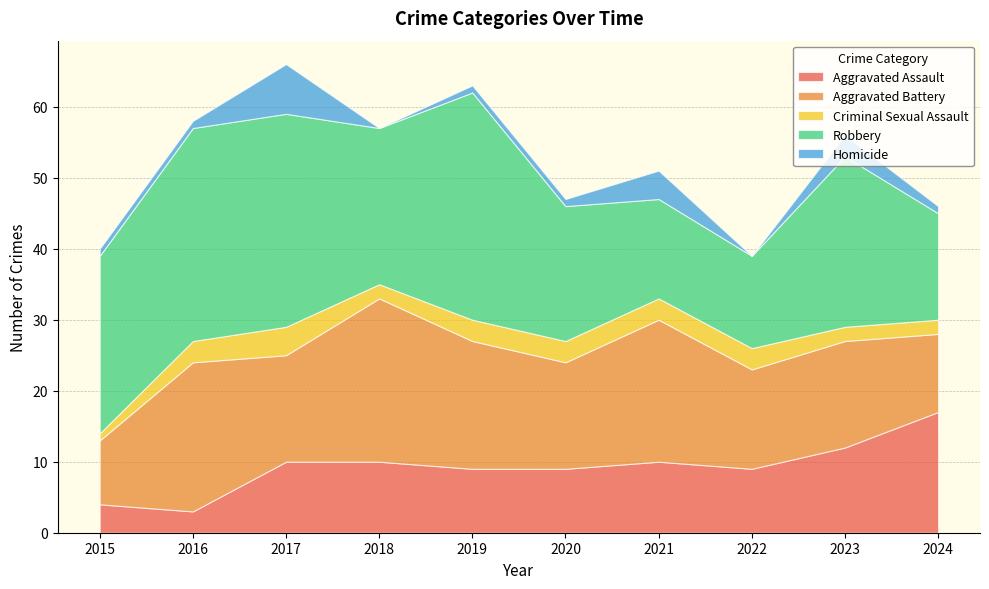

Reading left to right, extract all data points from this chart.

Aggravated Assault: 4	3	10	10	9	9	10	9	12	17
Aggravated Battery: 9	21	15	23	18	15	20	14	15	11
Criminal Sexual Assault: 1	3	4	2	3	3	3	3	2	2
Robbery: 25	30	30	22	32	19	14	13	24	15
Homicide: 1	1	7	0	1	1	4	0	3	1